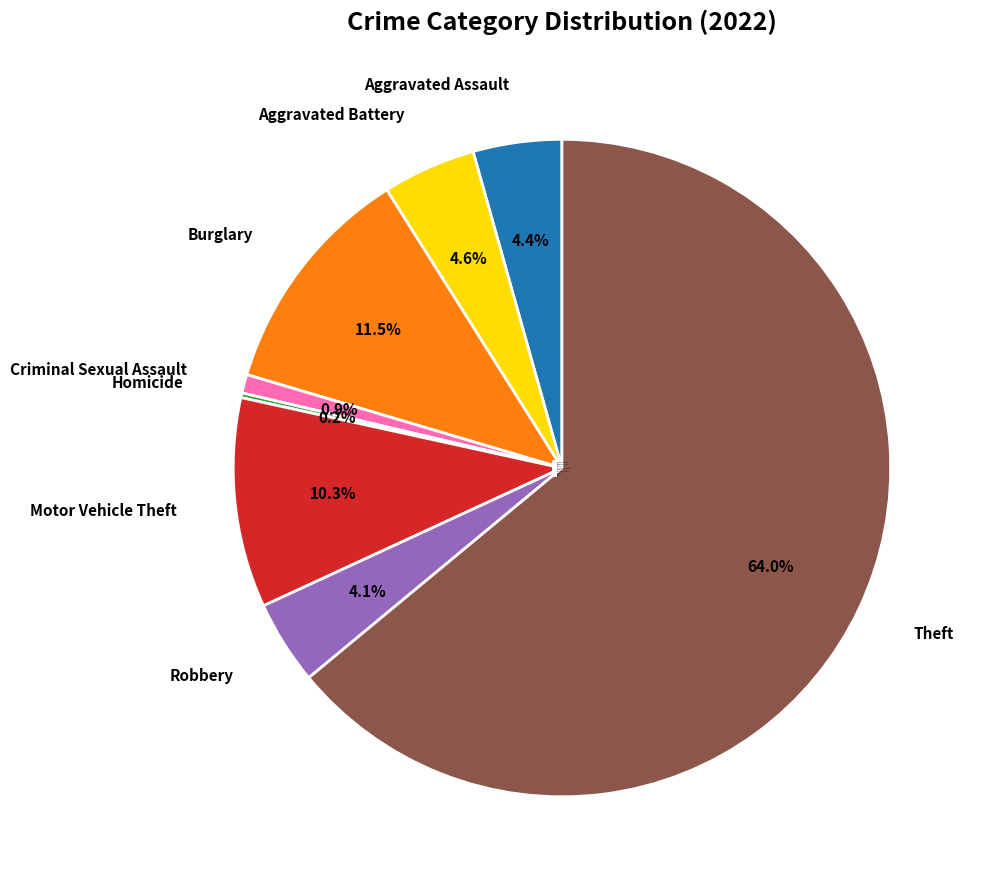

True or false: Motor Vehicle Theft accounts for 24% of the total.

False